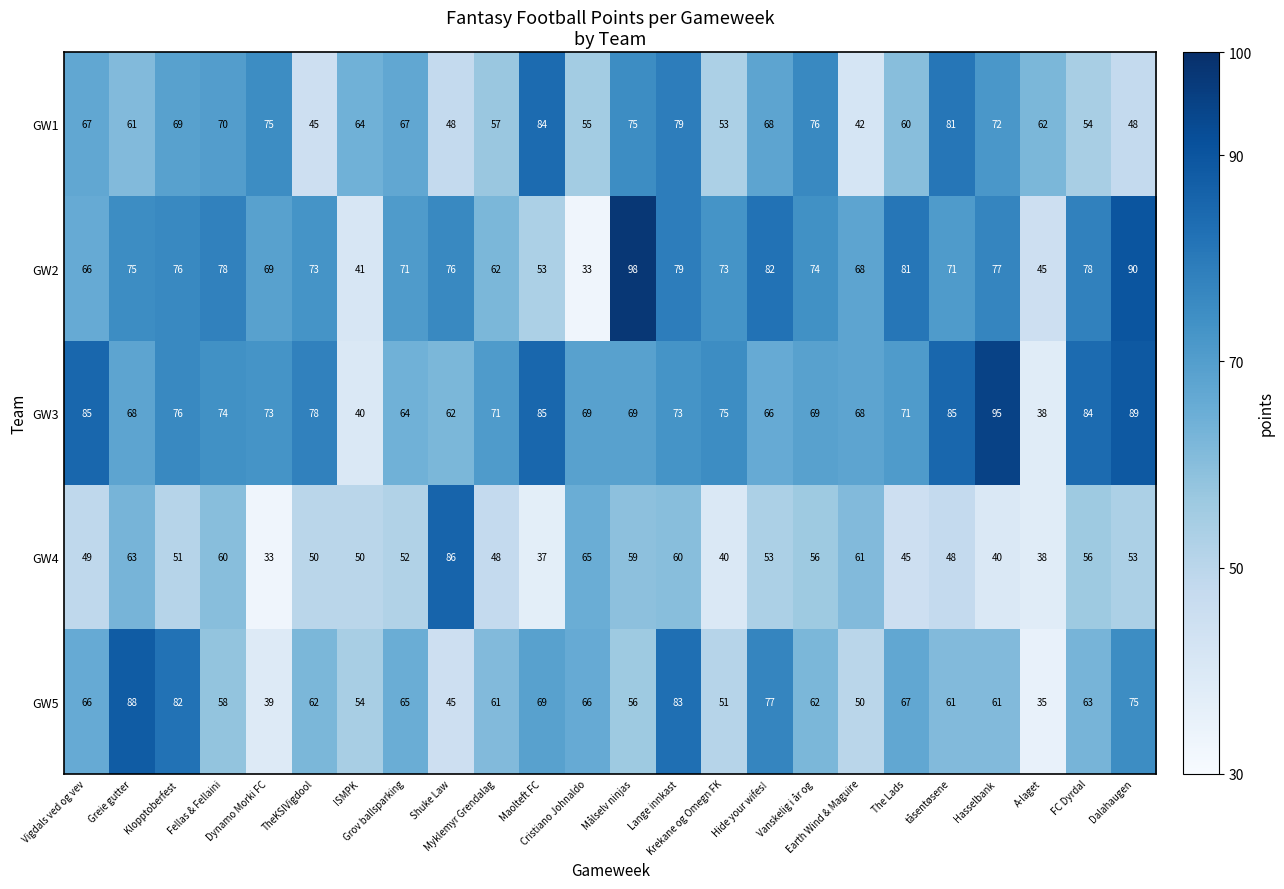

What is the average value of the GW2 series?

70